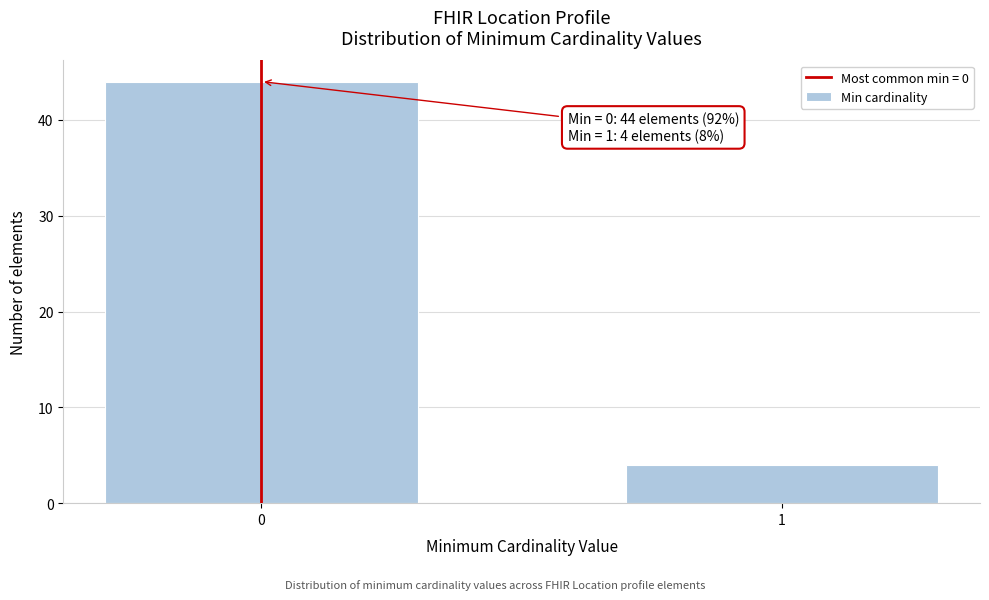

Reading left to right, list all the values displayed in this chart.

44	4